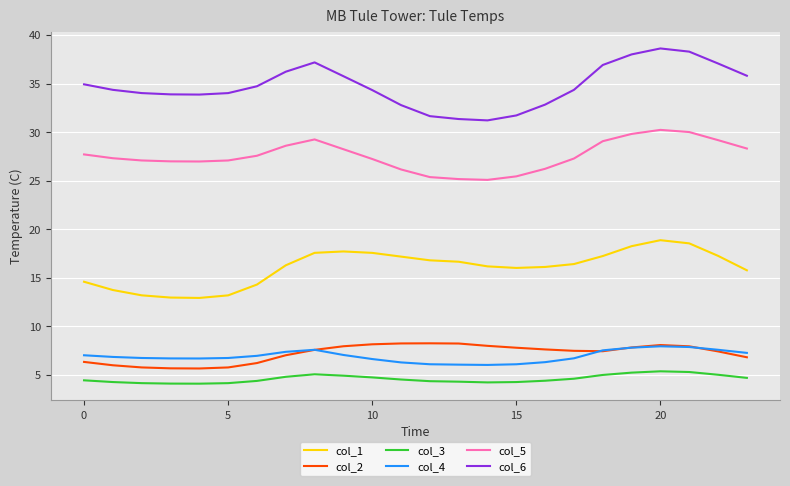

What is the minimum value shown in the chart?

4.1